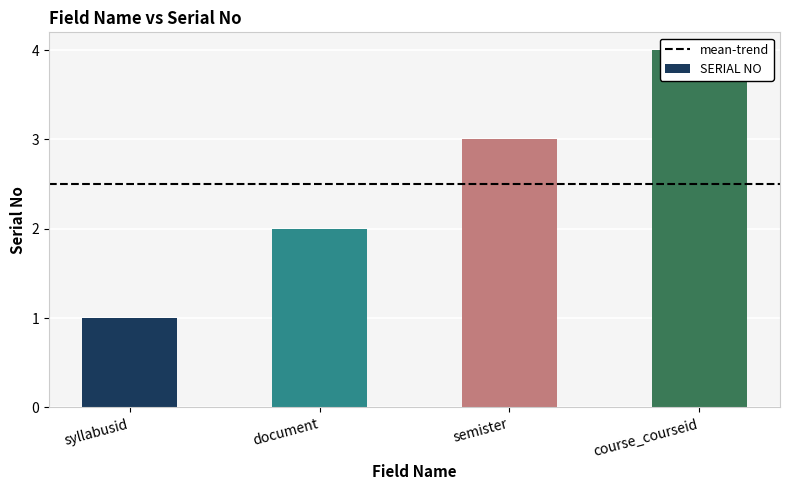

What position from the right is course_courseid?

1